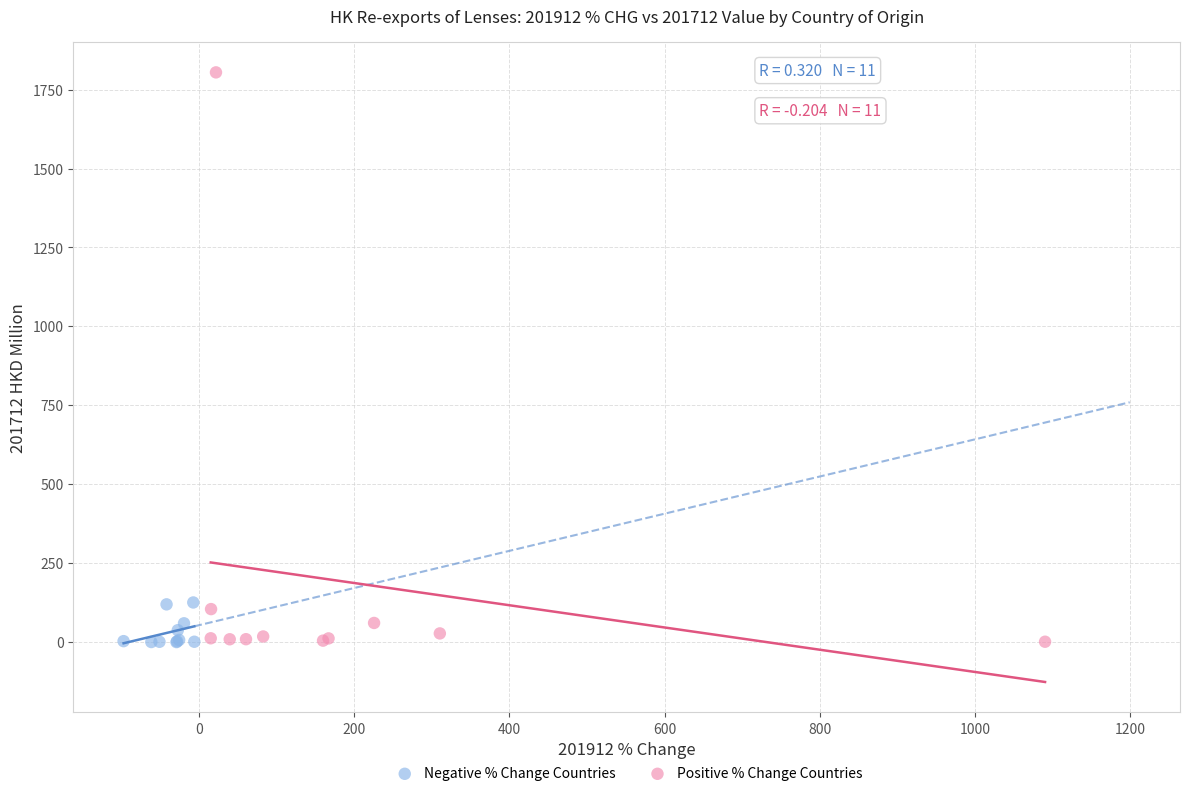

Which series has the widest spread of Y values?

Positive % Change Countries